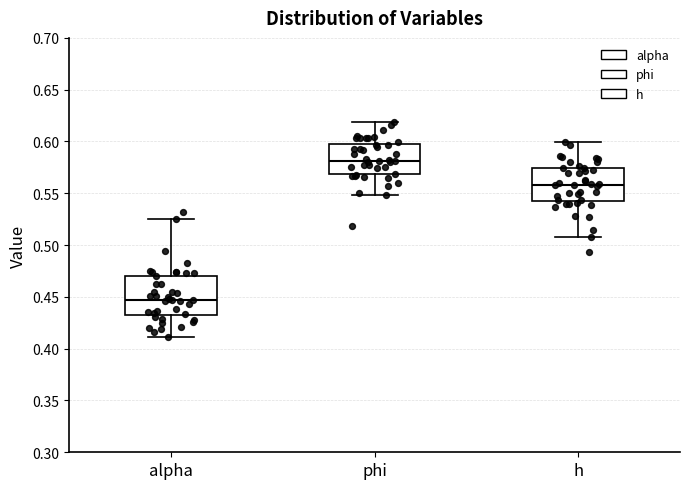

Reading left to right, read every box against the y-axis: the position of its median line, the range the box covers, and the ends of its whiskers. The values are not printed on the chart, so give them approximately, as read against the axis.

alpha: median 0.445, box 0.435 to 0.470, whiskers 0.410 to 0.525
phi: median 0.580, box 0.570 to 0.600, whiskers 0.550 to 0.620
h: median 0.560, box 0.545 to 0.575, whiskers 0.510 to 0.600